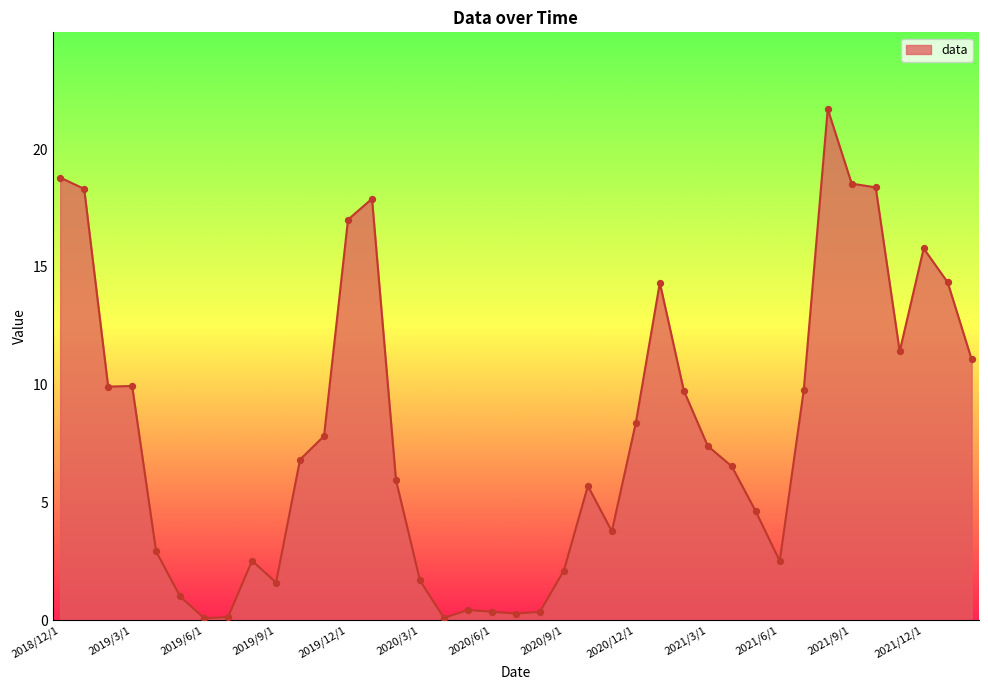

What is the maximum value shown in the chart?

21.7